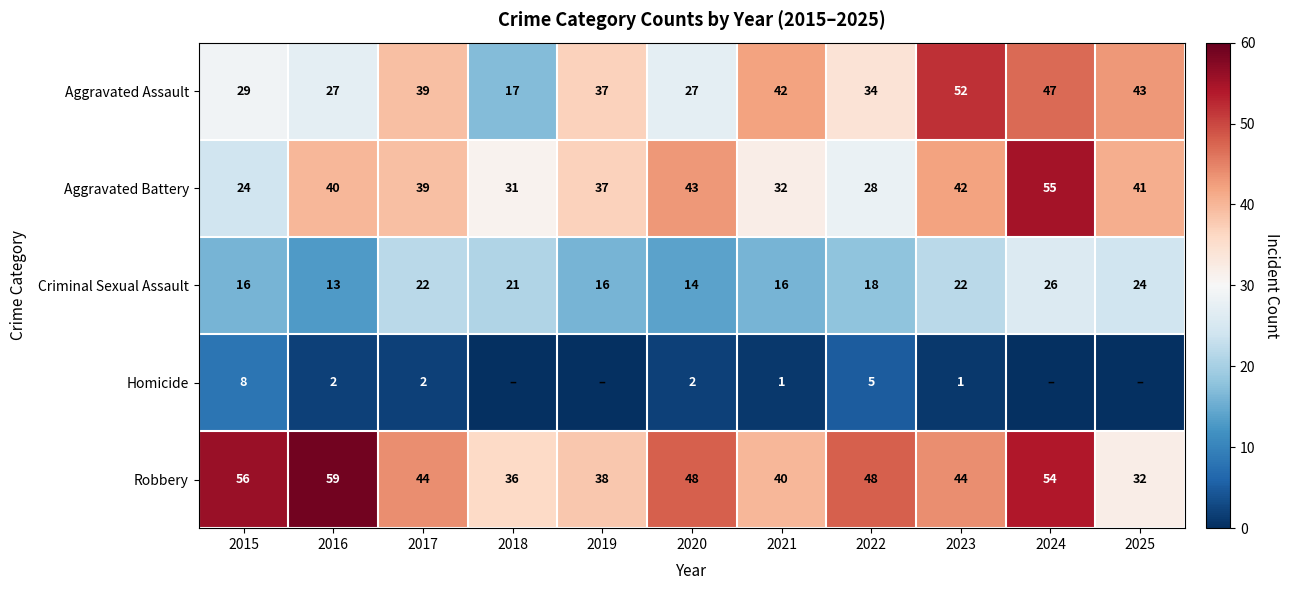

Which category has the highest value across all series?

2016